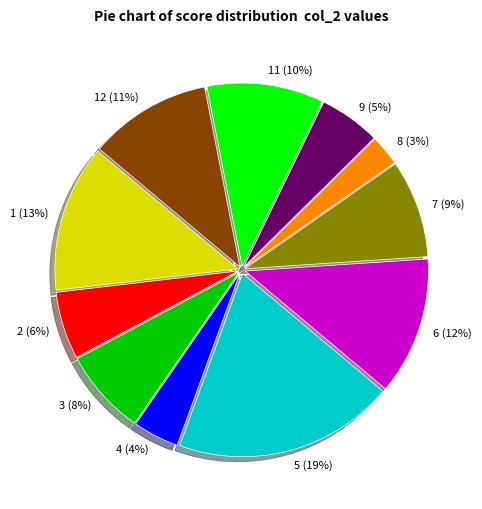

Is there any slice that represents more than half of the pie?

No